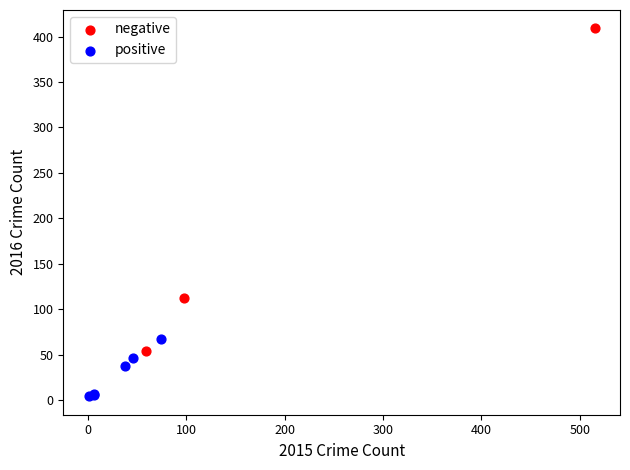

What are all the series names shown in the legend?

negative, positive